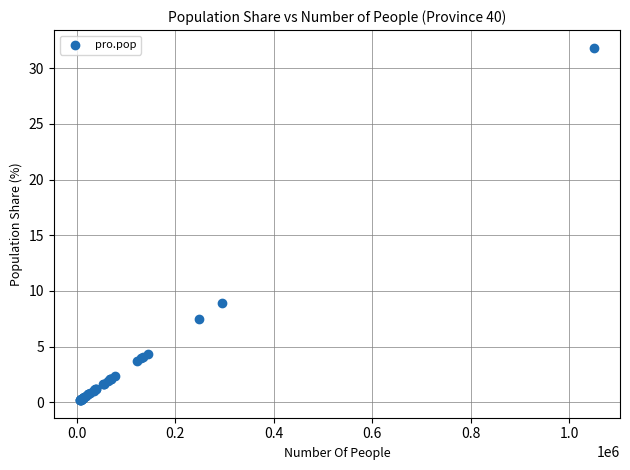

What Y value in the scatter plot is closest to 16?

9.0